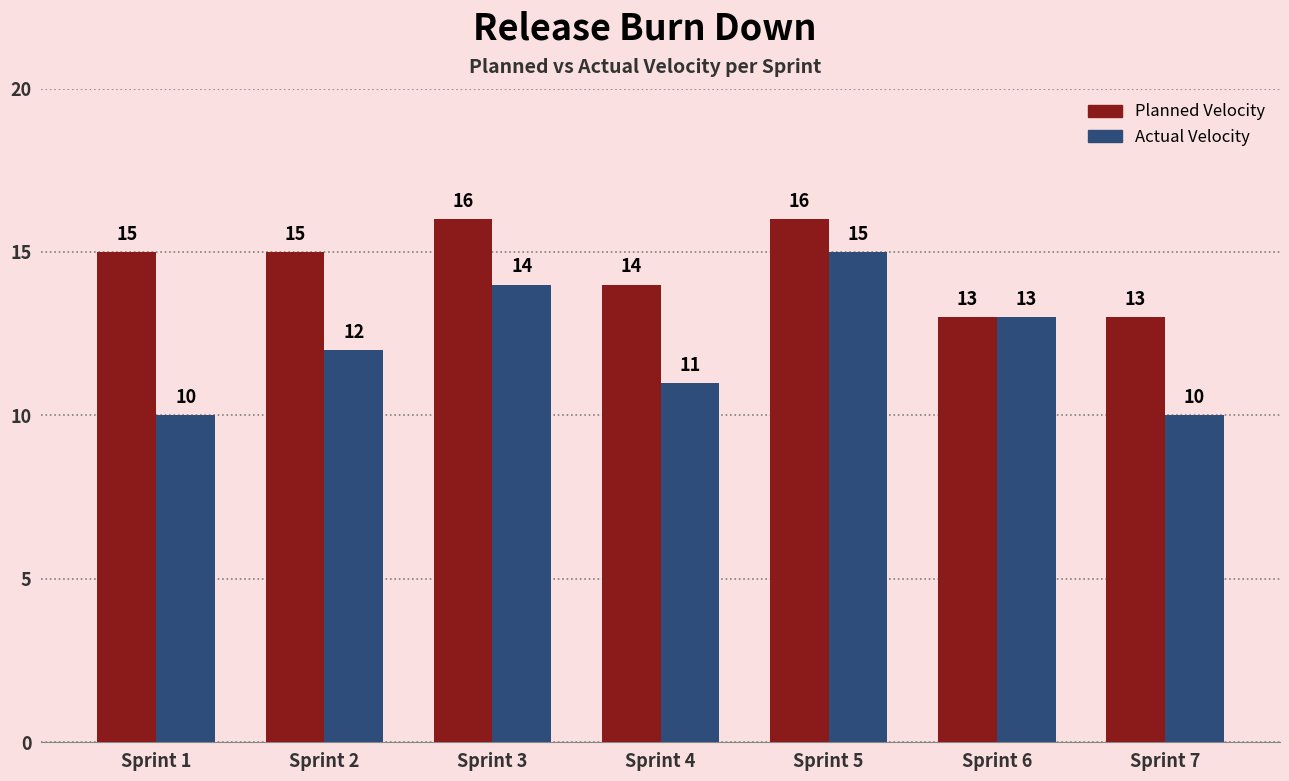

The value of Actual Velocity at Sprint 4 is 16. True or false?

False